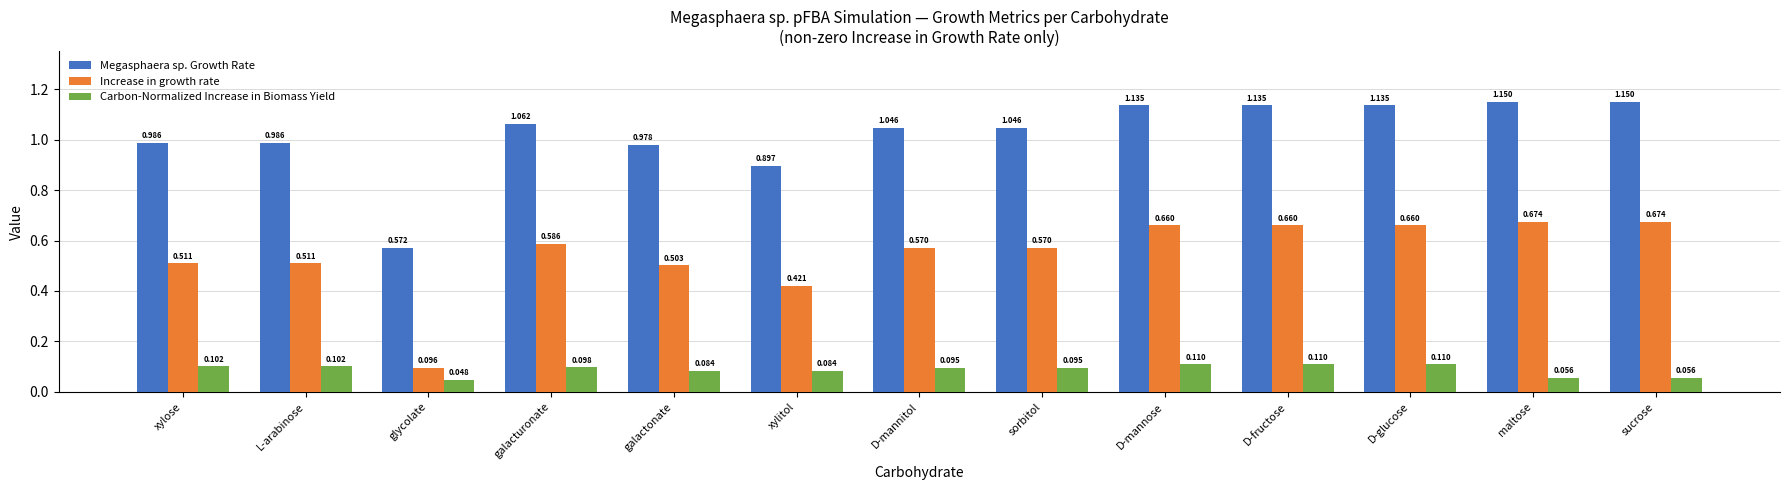

What is the difference between the second highest and second lowest values in the Increase in growth rate series?

0.3